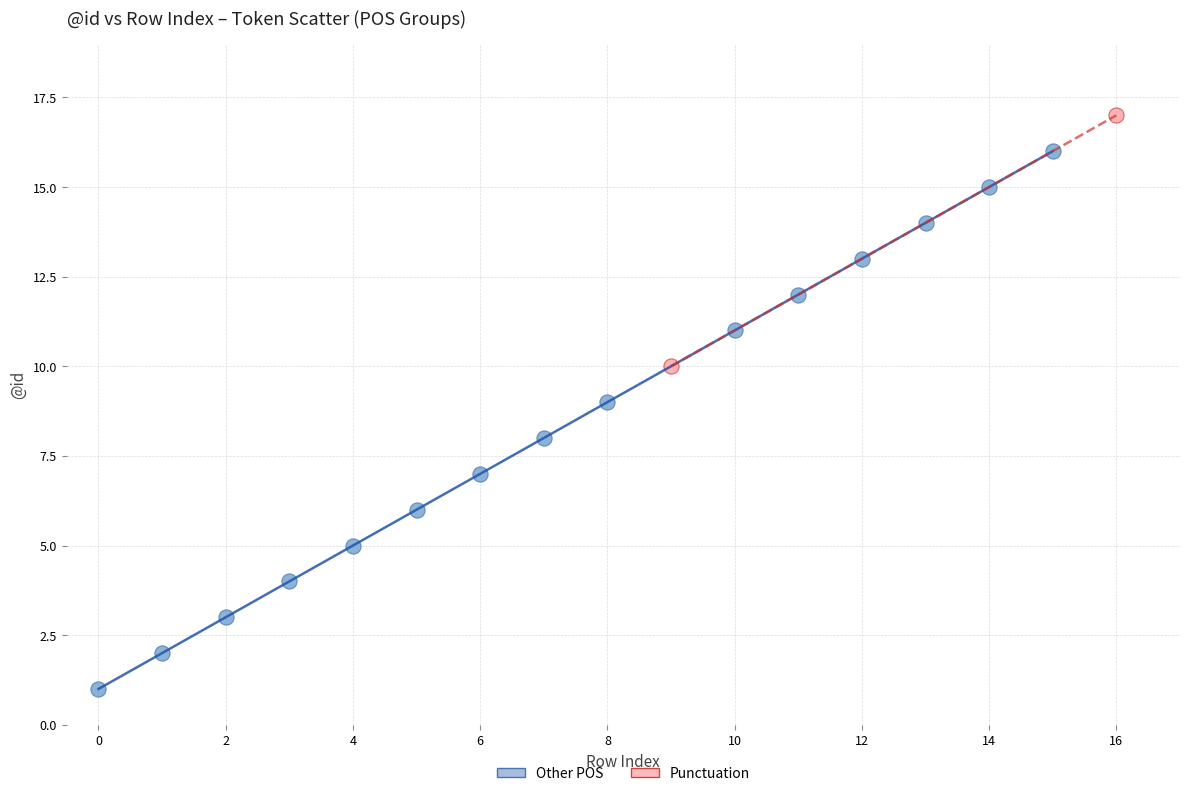

Which series contains the lowest Y value?

Other POS